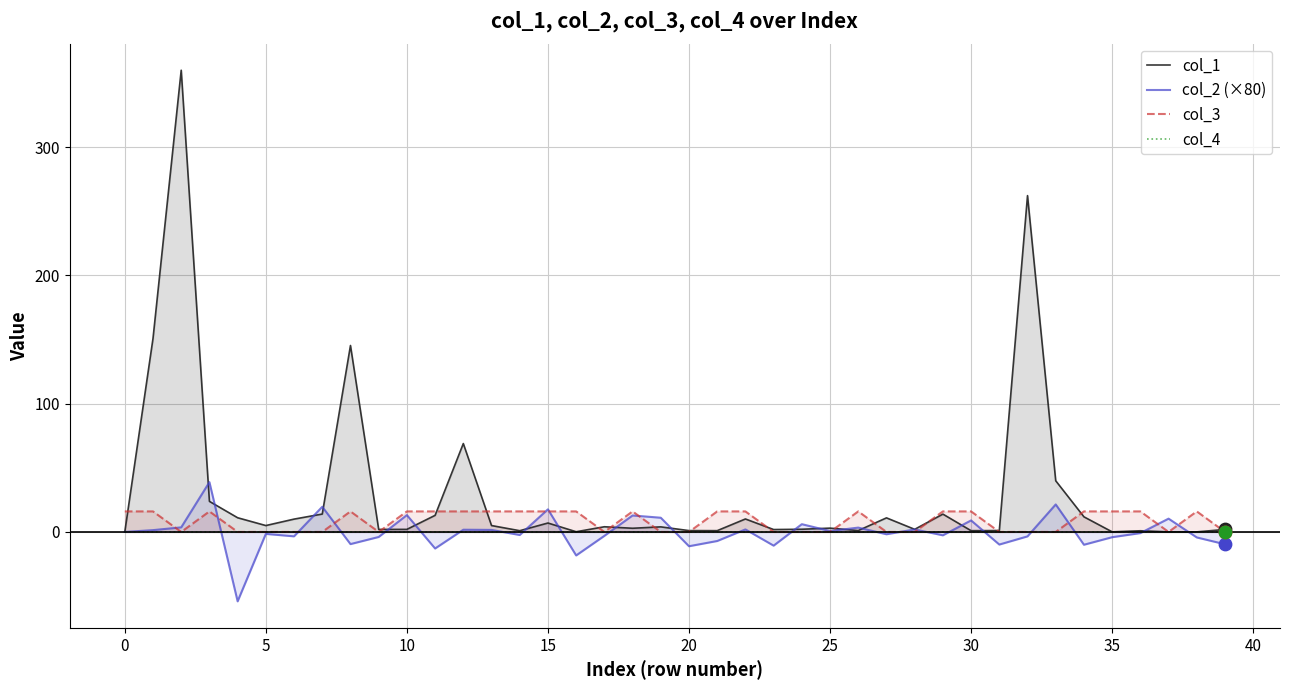

Which series contains the lowest Y value?

col_2 (×80)